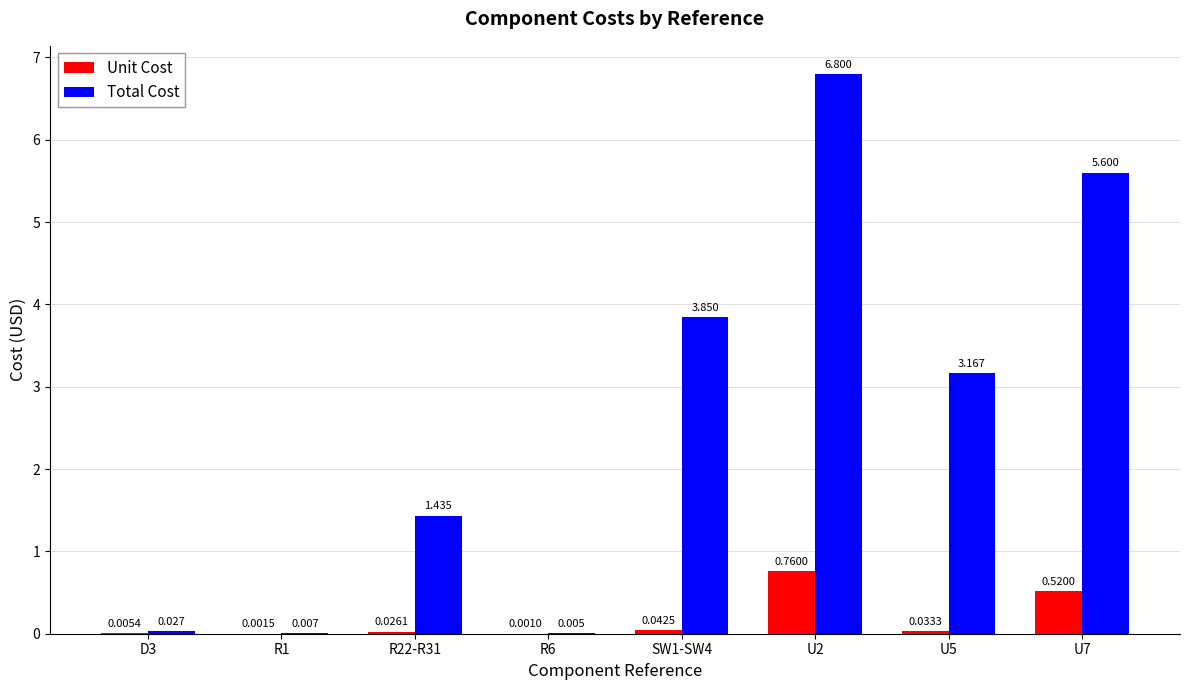

Which series has the largest total across all categories?

Total Cost